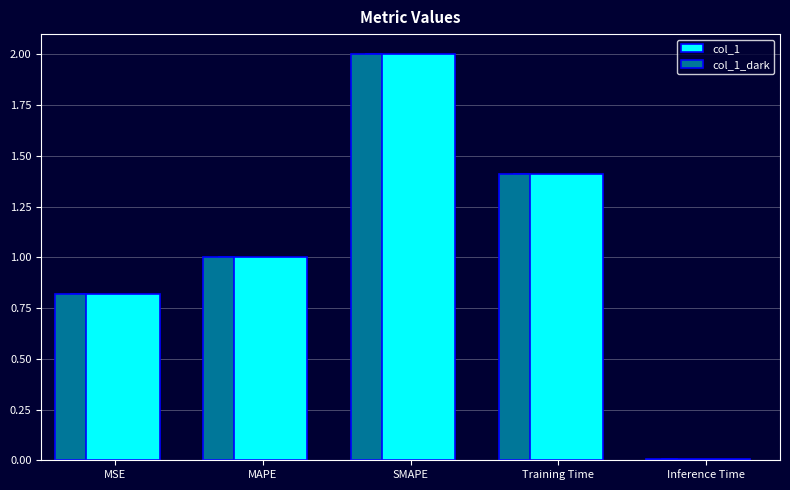

How many values are below 1?

2